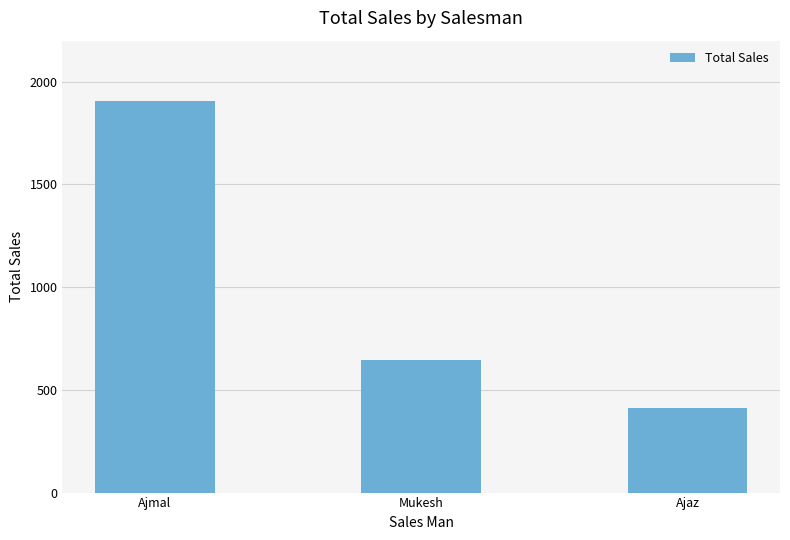

What position from the right is Ajaz?

1